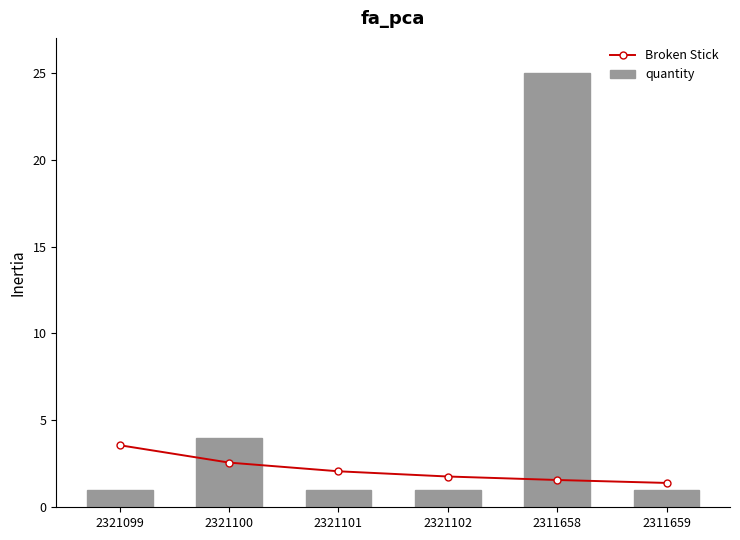

Which series has the largest range (max minus min)?

quantity